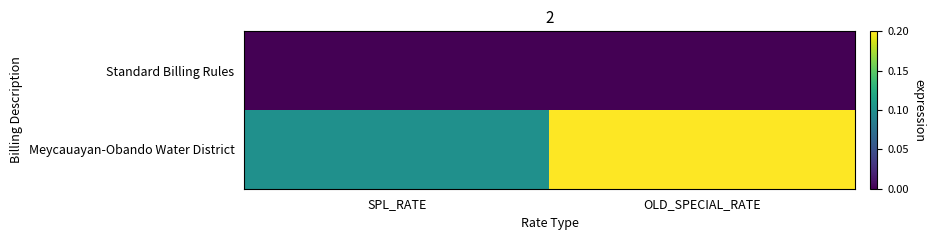

Between SPL_RATE and OLD_SPECIAL_RATE, which series saw the biggest shift?

Meycauayan-Obando Water District